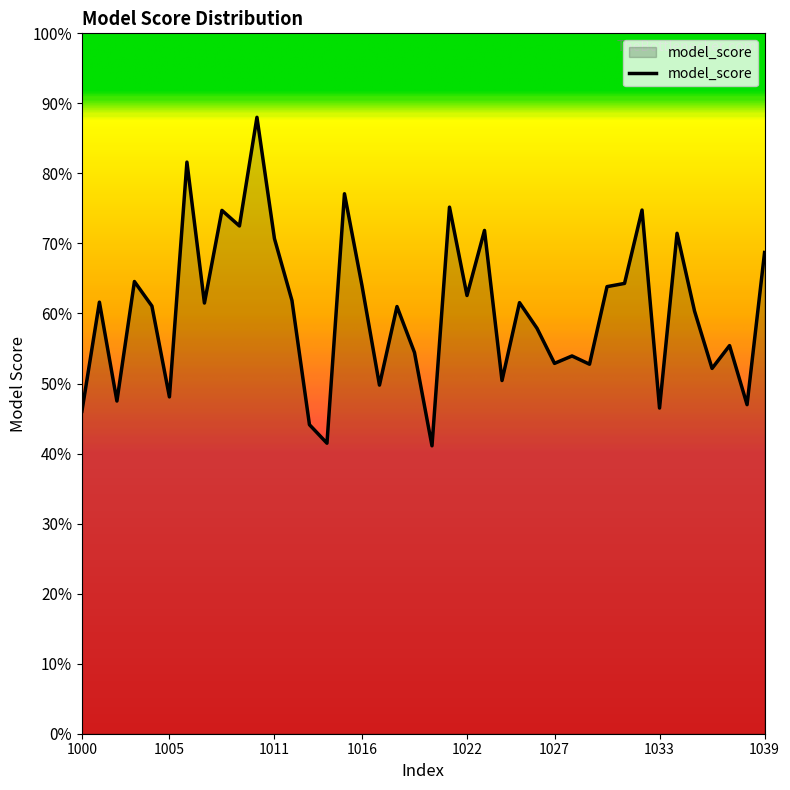

Does the chart have visible grid lines?

No